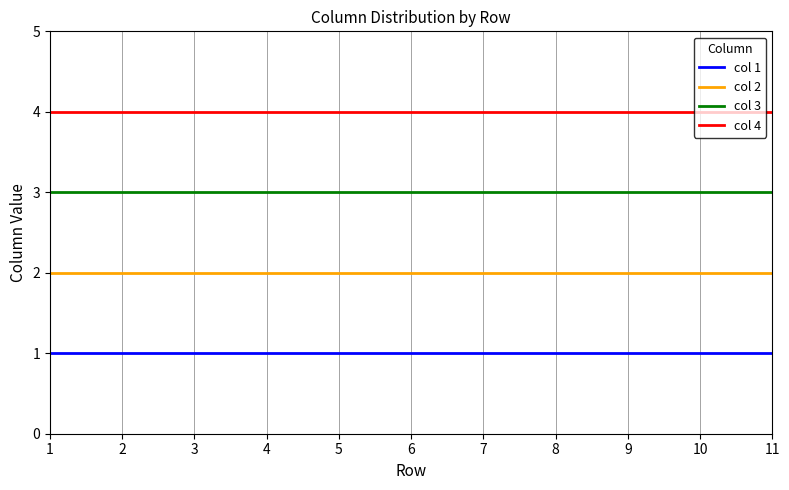

What are all the series names shown in the legend?

col 1, col 2, col 3, col 4